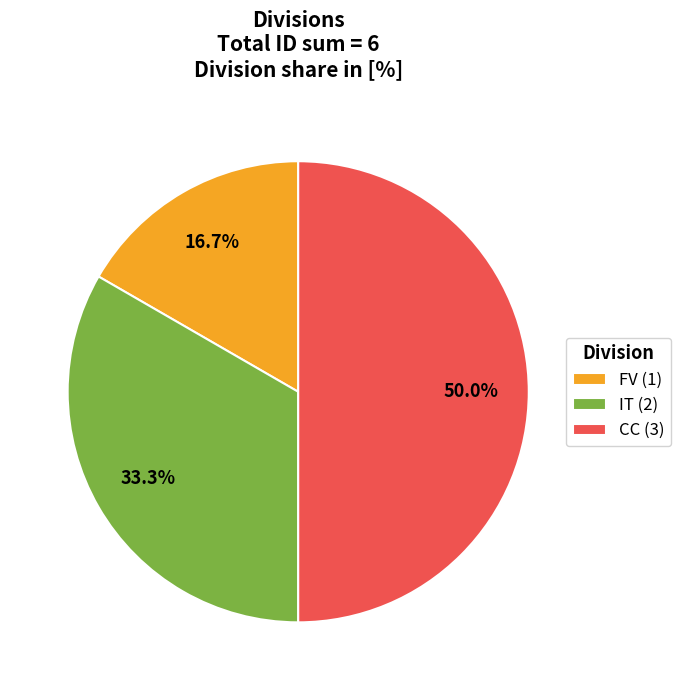

To the nearest percent, what is the average slice percentage?

33%